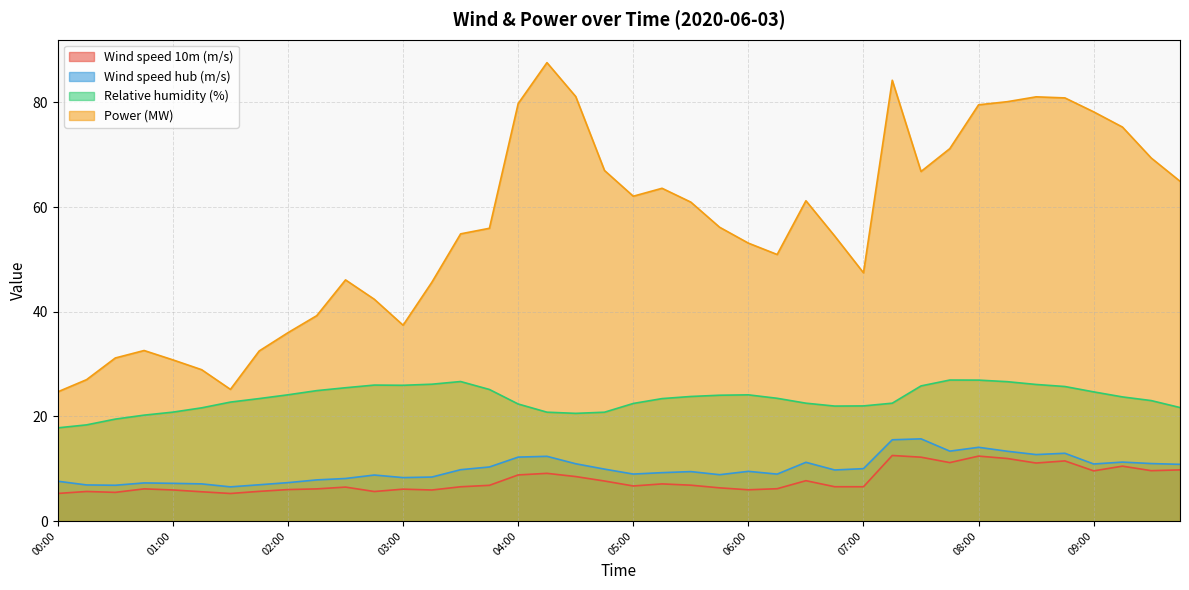

Where is the first local maximum for Wind speed 10m (m/s)?

00:15